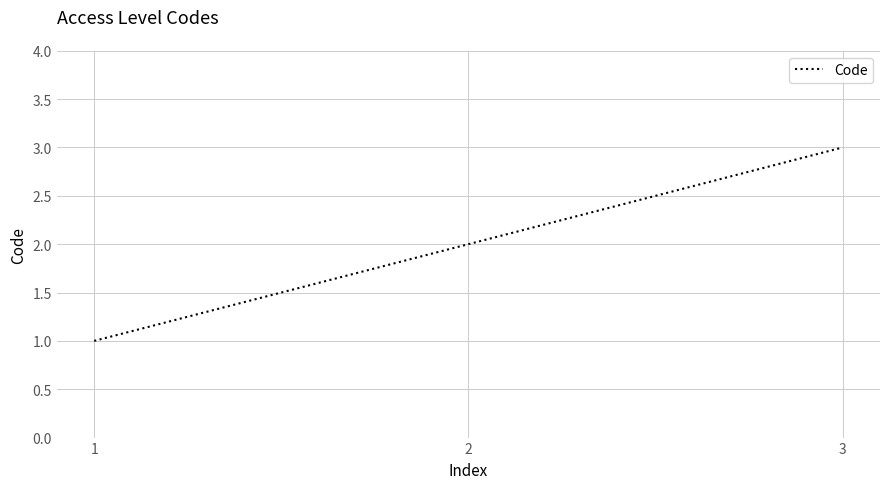

True or false: the data shows 2 at 2.

True